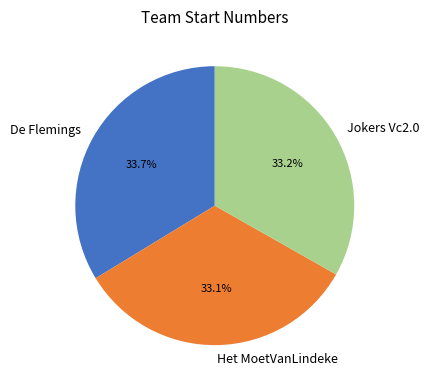

To the nearest percent, what is the average slice percentage?

33%